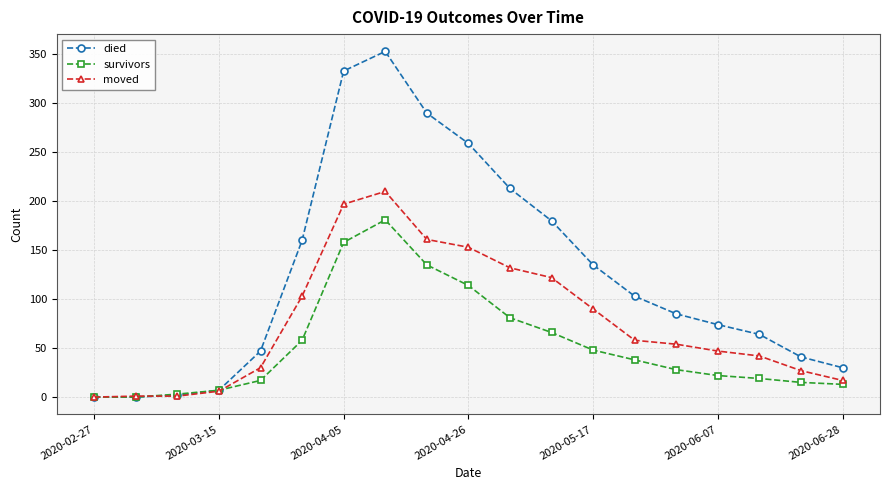

What is the greatest value displayed?

353